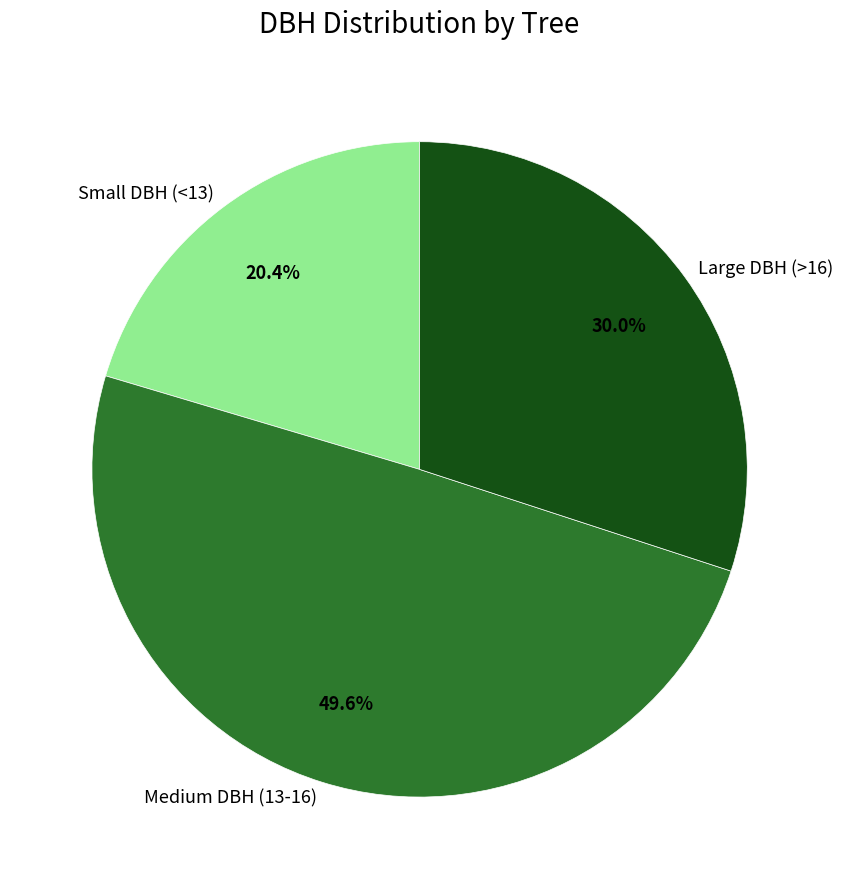

Rank the categories by value from lowest to highest.

Small DBH (<13), Large DBH (>16), Medium DBH (13-16)